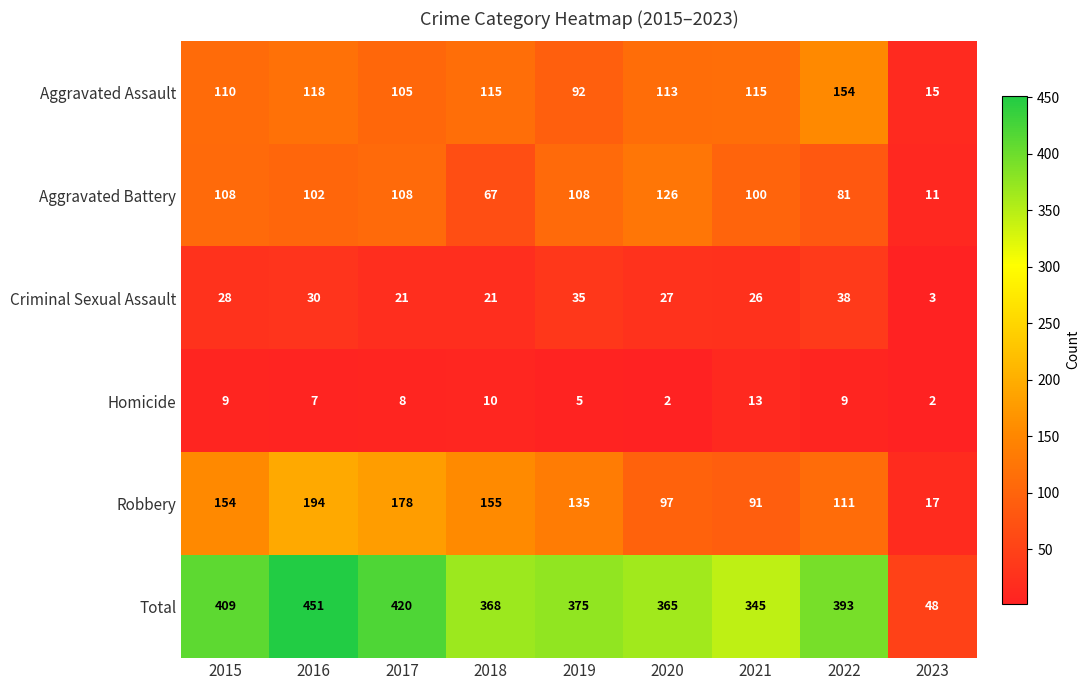

What is the difference between the maximum and minimum values in the Robbery series?

177